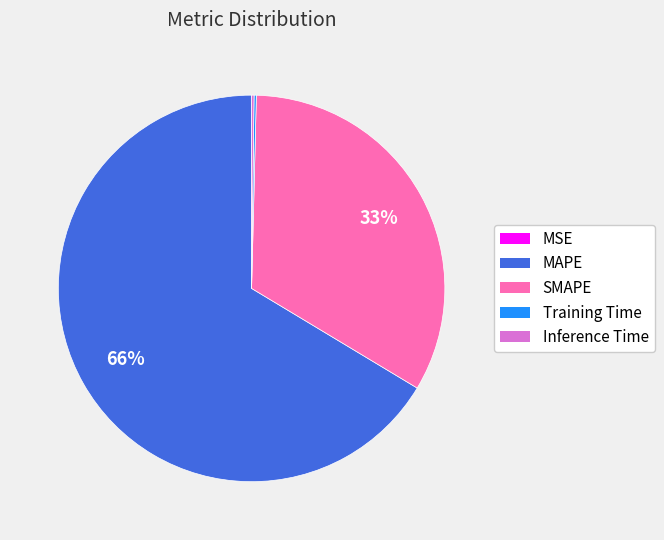

Does MAPE represent more than half of the total?

Yes